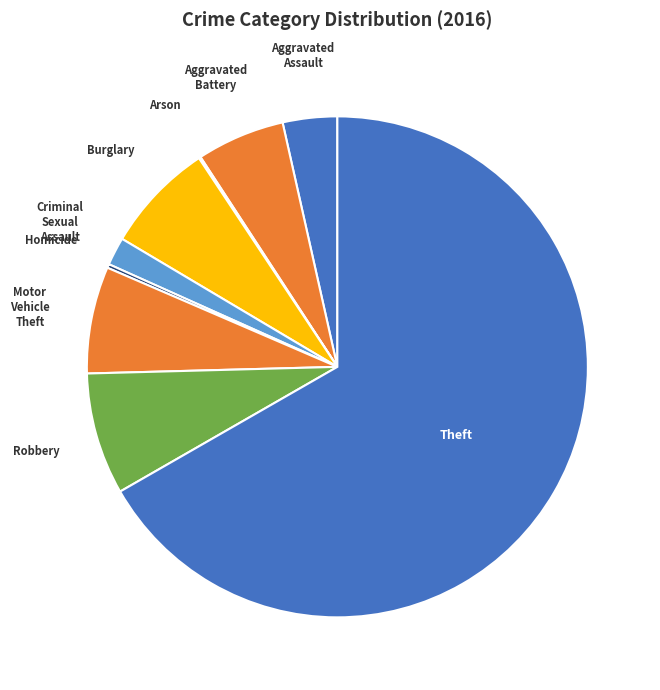

What is the majority slice?

Theft